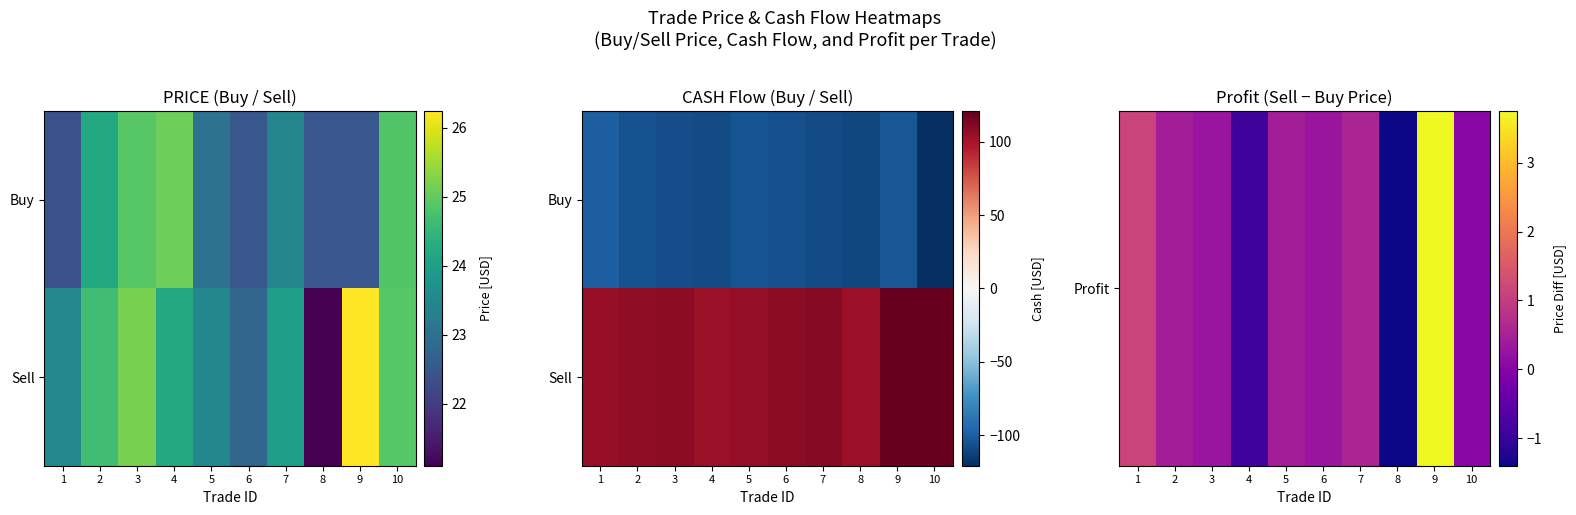

At which category does the chart reach its peak across all series?

10